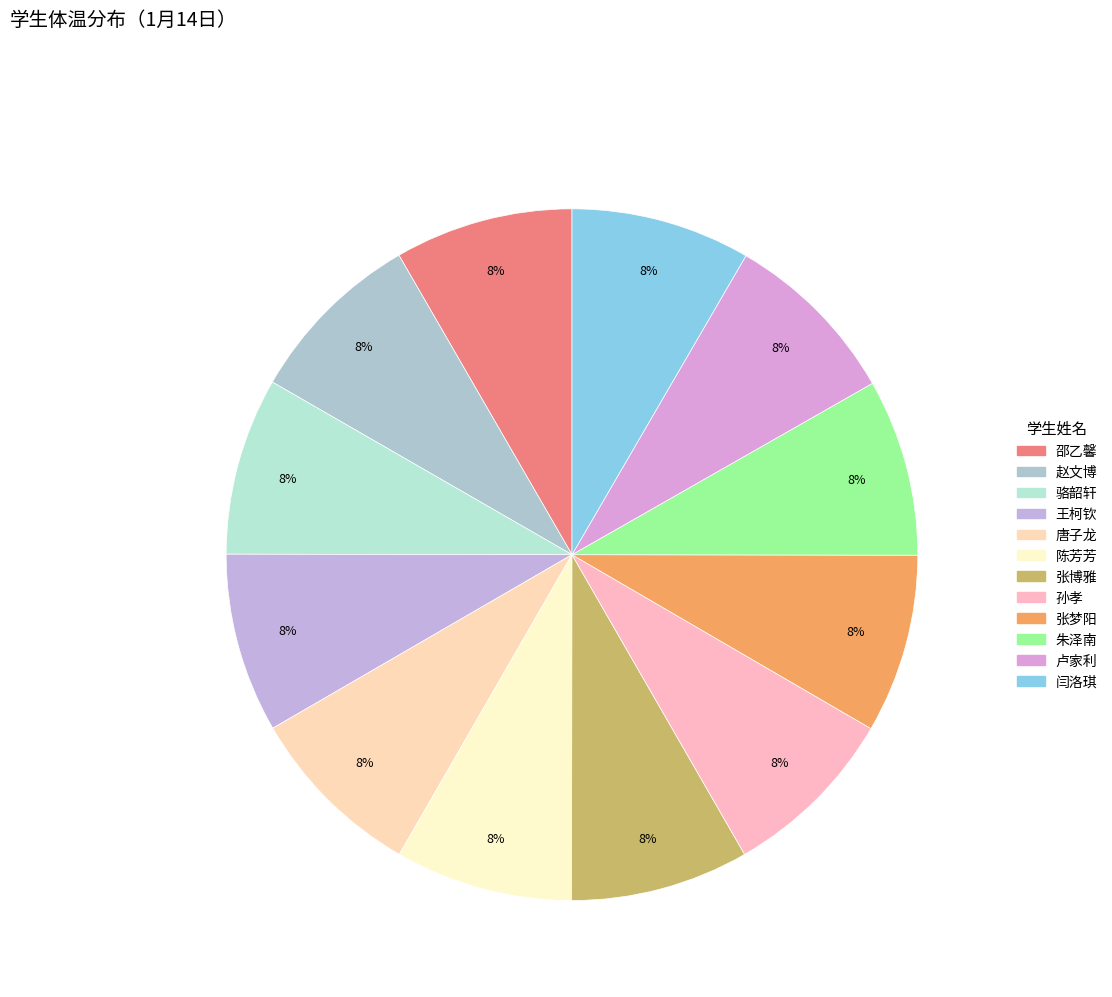

What percentage is the 张博雅 slice, to the nearest percent?

8%